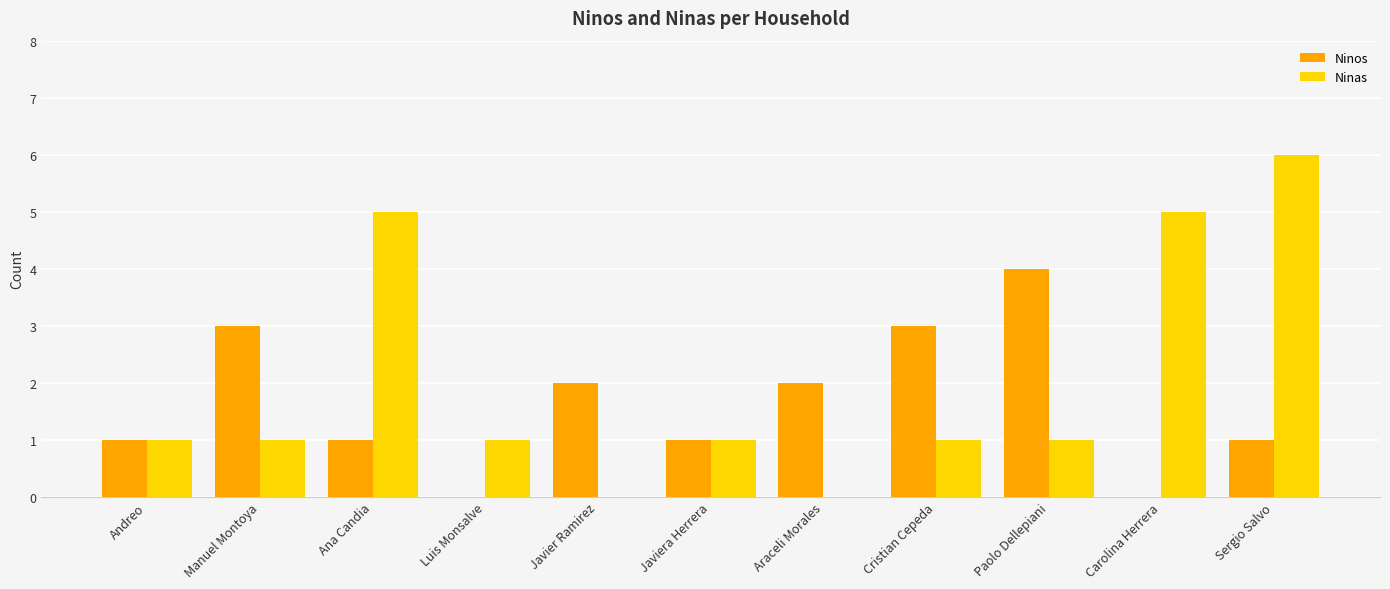

The Ninas series shows 0 at Araceli Morales. True or false?

True